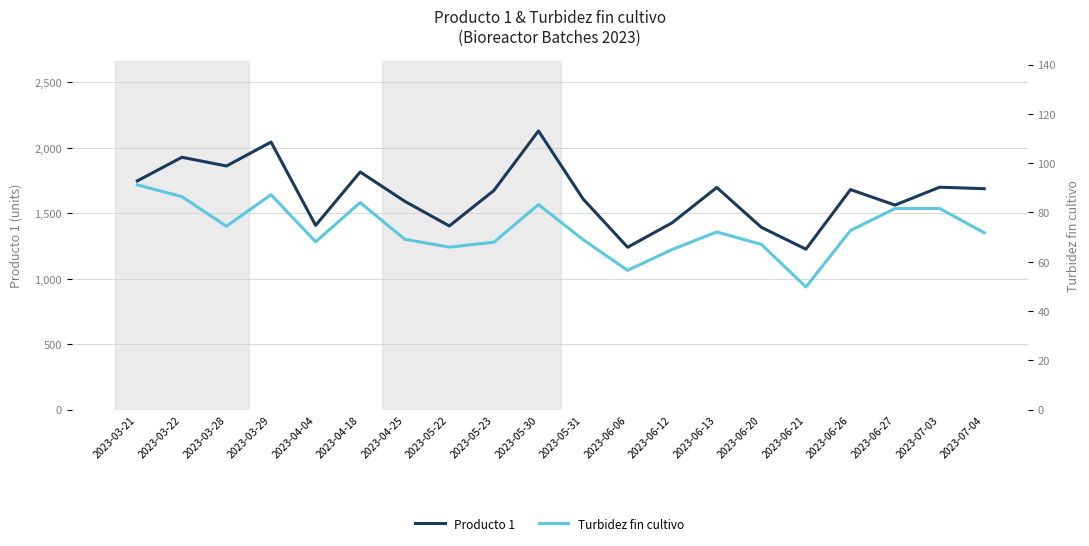

Which series has the largest total across all categories?

Producto 1